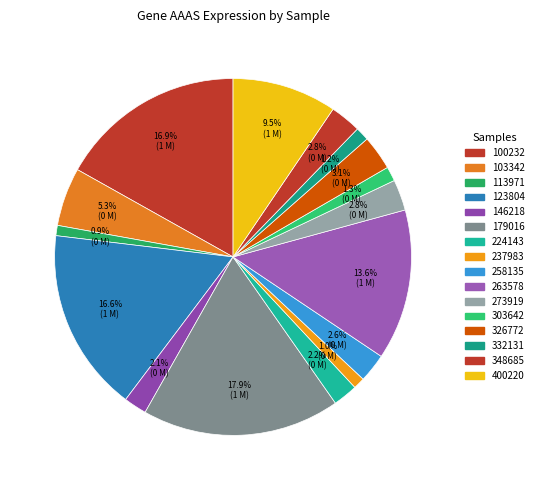

How many slices are in this pie chart?

16